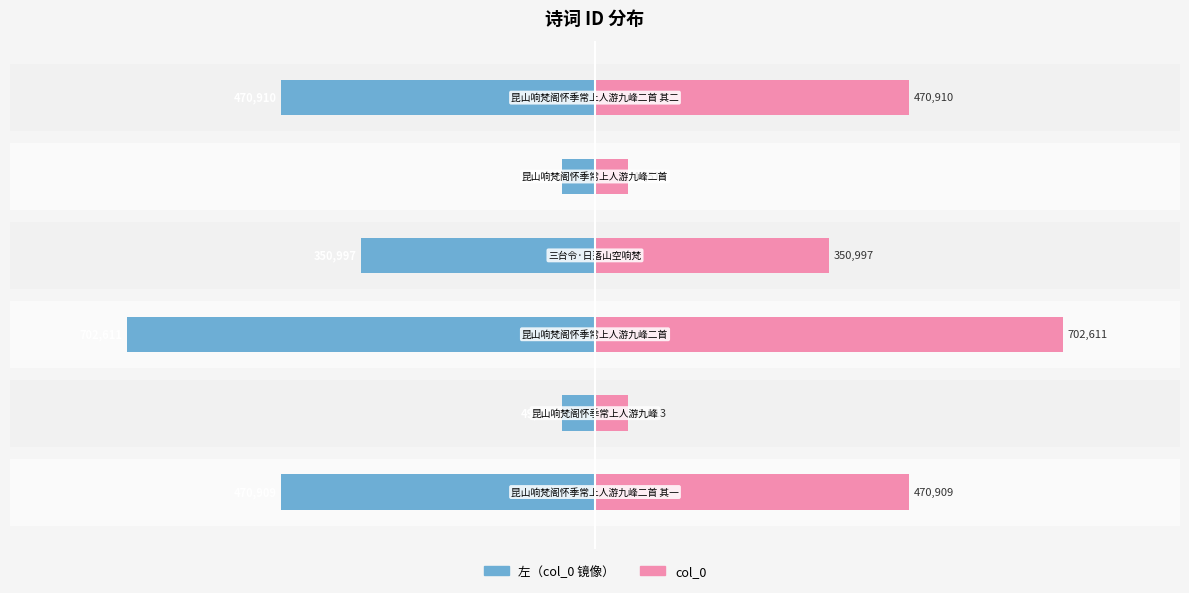

What is the value of the col_0 bar at the 5th from the left?

49514